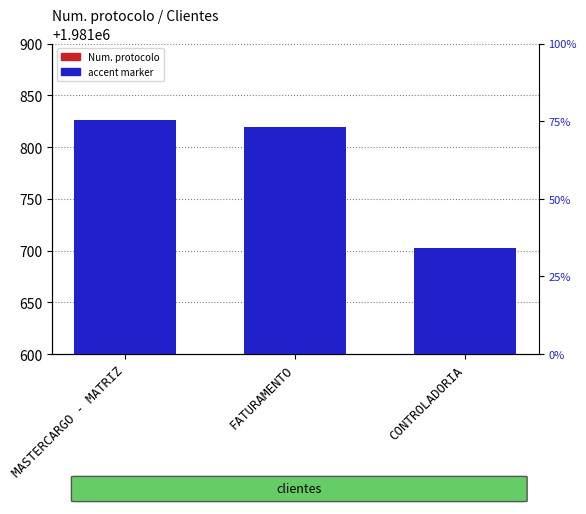

Reading left to right, list all the values displayed in this chart.

Num. protocolo: MASTERCARGO - MATRIZ=1981826.0	FATURAMENTO=1981819.0	CONTROLADORIA=1981702.0
accent marker: MASTERCARGO - MATRIZ=594.5	FATURAMENTO=396.4	CONTROLADORIA=198.2